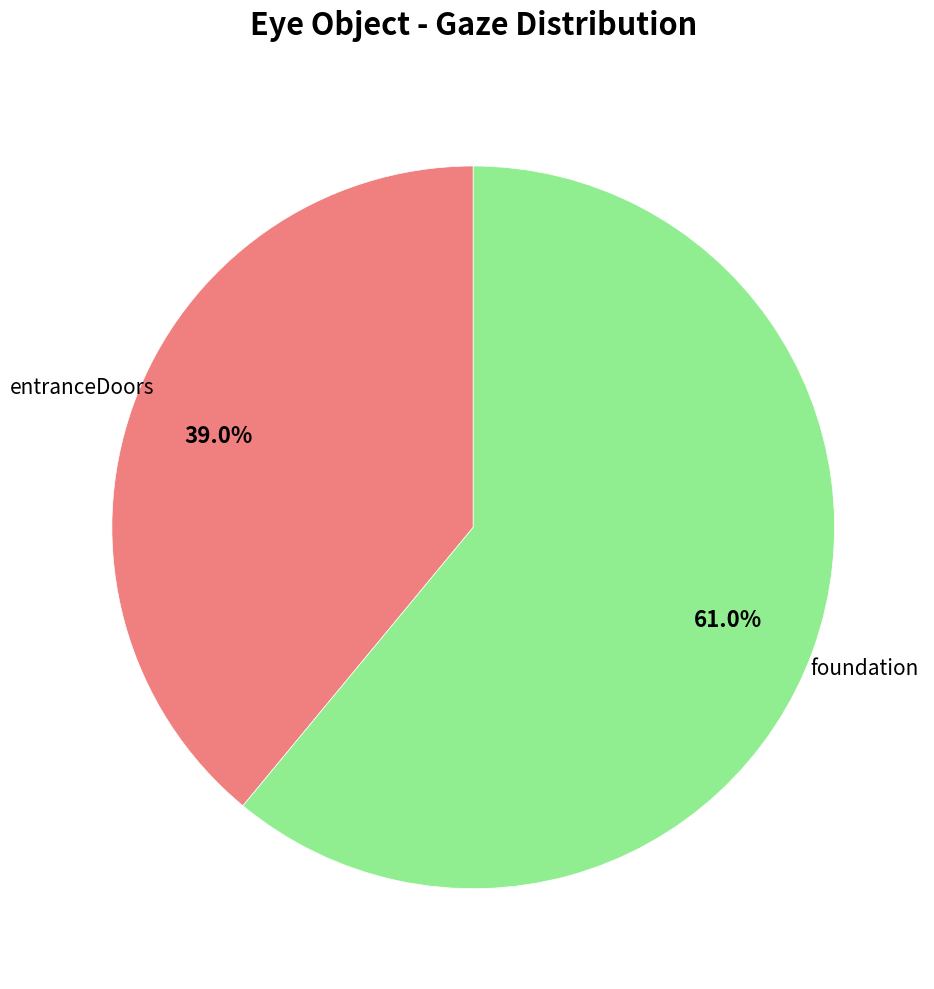

How many slices are in this pie chart?

2